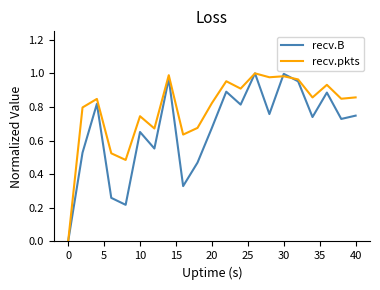

List the series in order of their overall mean, lowest first.

recv.B, recv.pkts